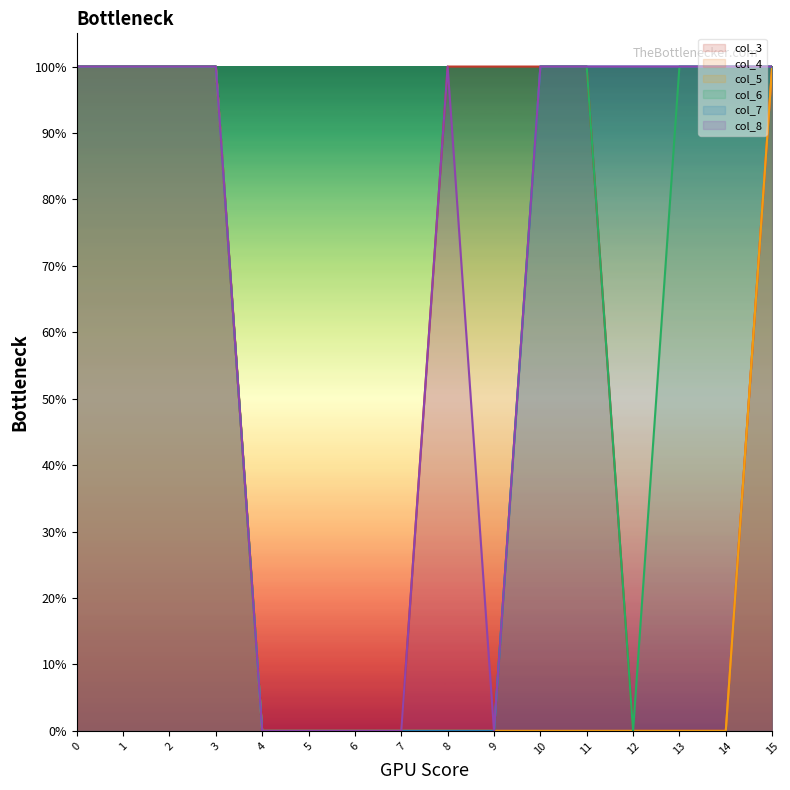

True or false: col_3 and col_7 cross at least once.

False